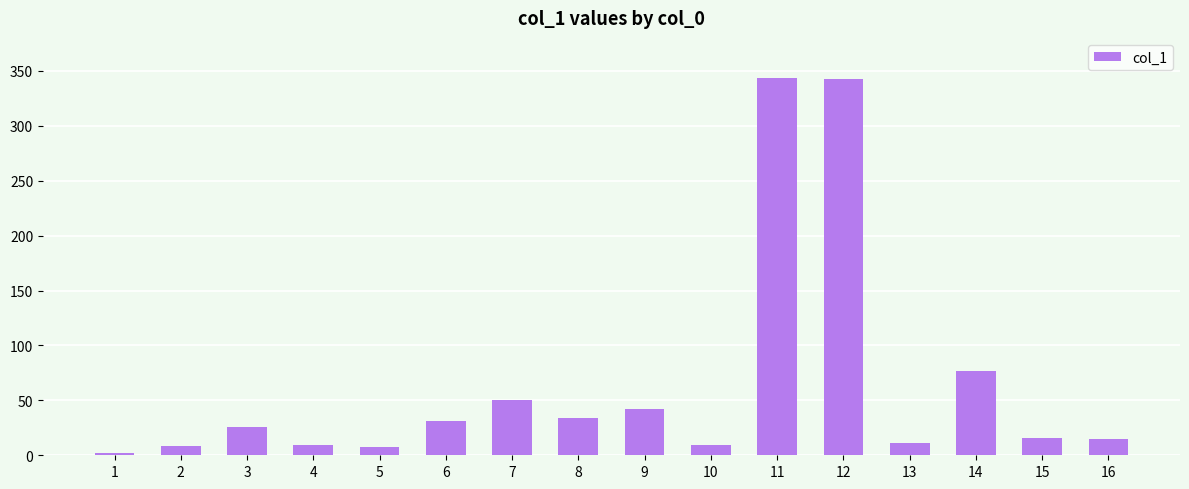

Where does the data first go above 25?

3